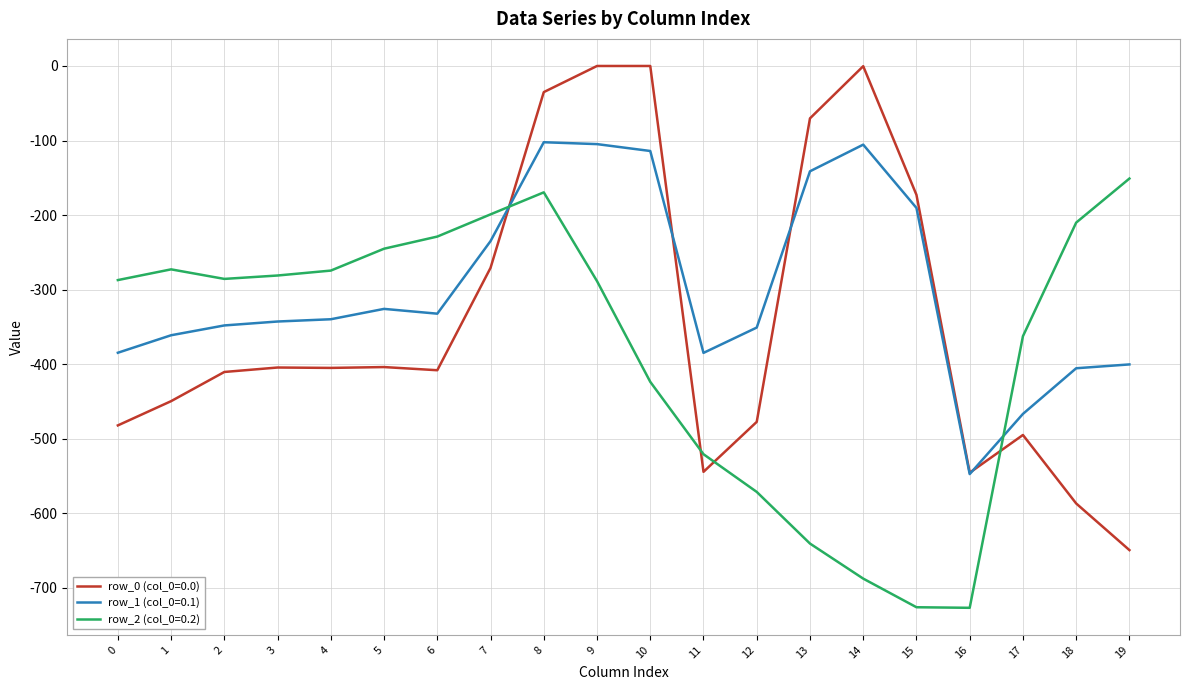

Which series ends up on top after the final intersection of row_2 (col_0=0.2) and row_0 (col_0=0.0)?

row_2 (col_0=0.2)